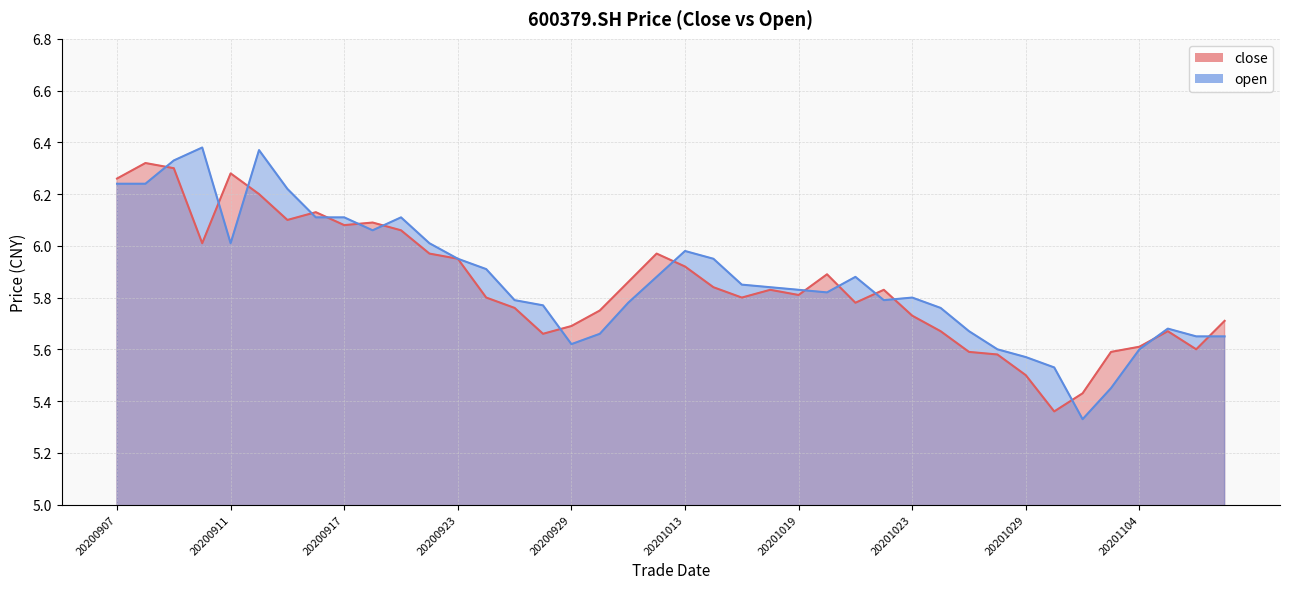

Count the number of data series in this chart.

2